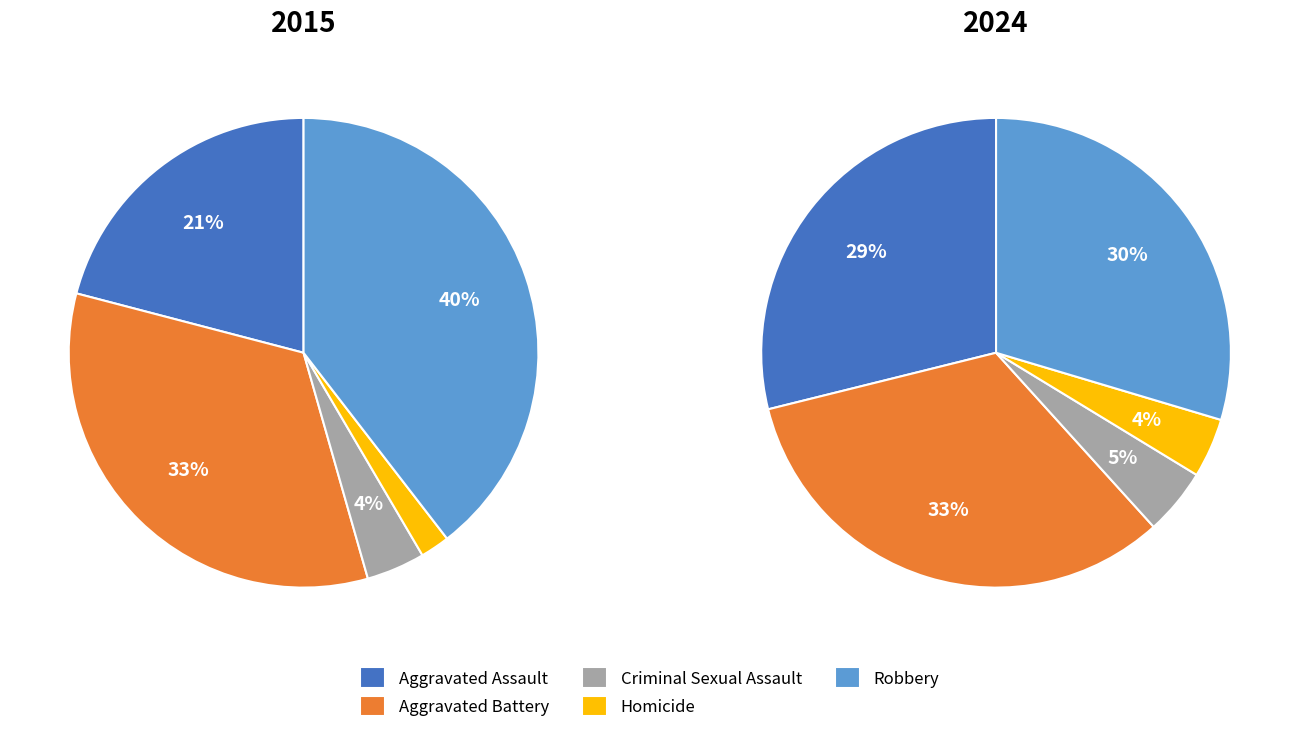

What is the ratio of the value at Criminal Sexual Assault to the value at Aggravated Assault?

0.2